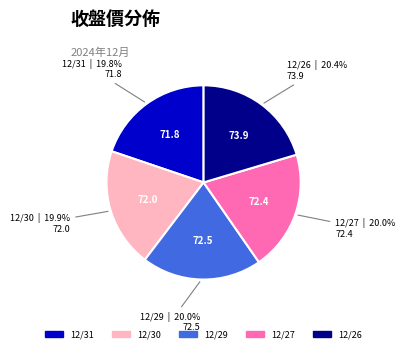

Is 12/27 the majority of the pie?

No